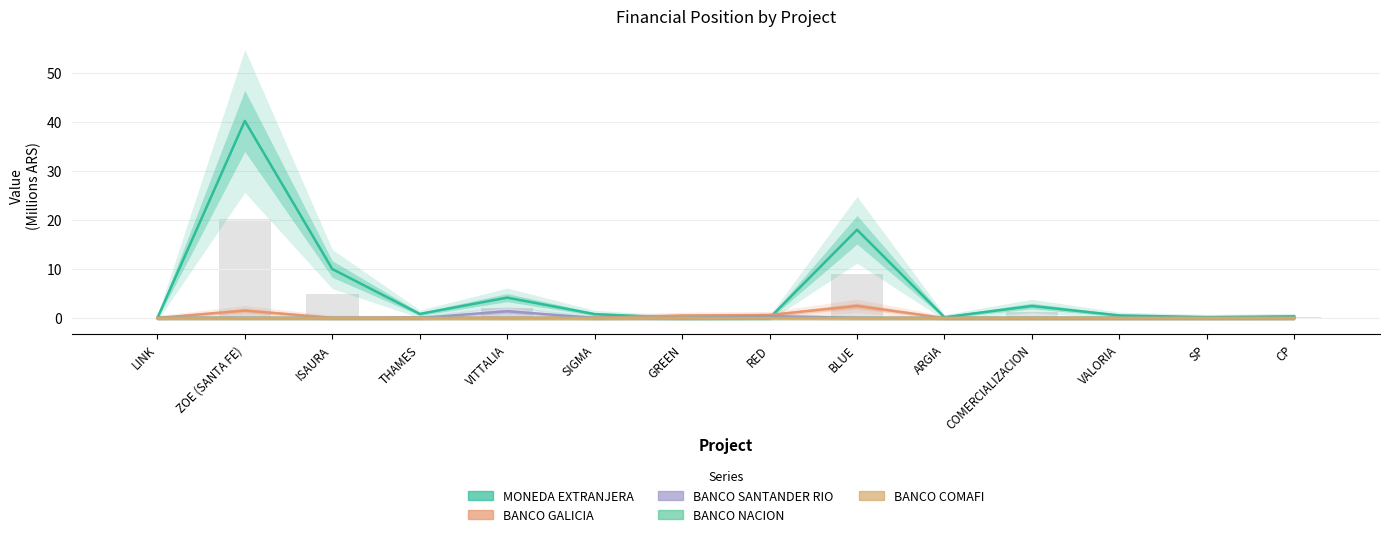

True or false: BANCO COMAFI has a value of 0.0 at LINK.

False